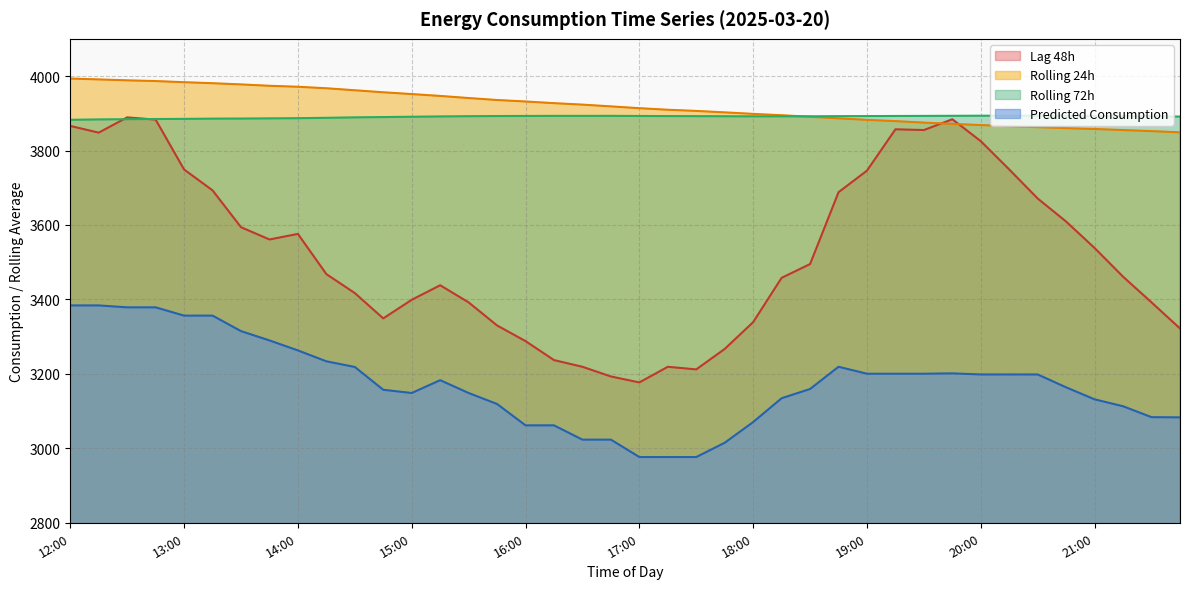

Rank the series at 15:30 from highest to lowest value.

rolling_24h, rolling_72h, lag_48h, Predicted_Consumption